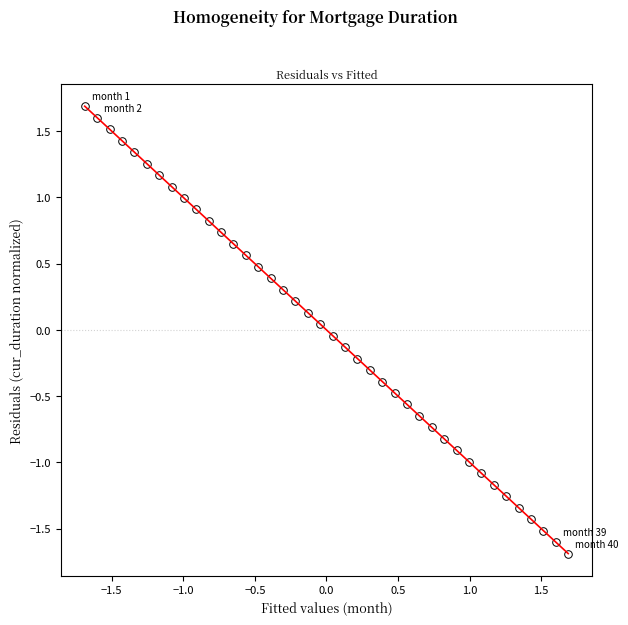

What is the range of X values (max minus min)?

3.4